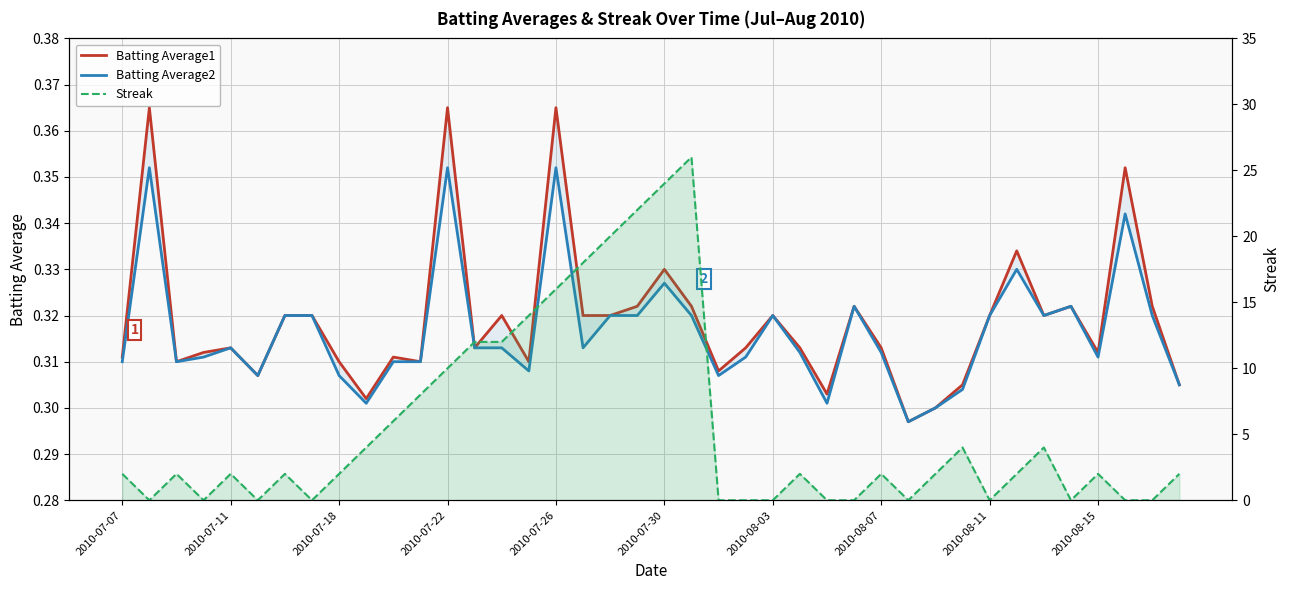

What is the maximum value for Streak?

26.0